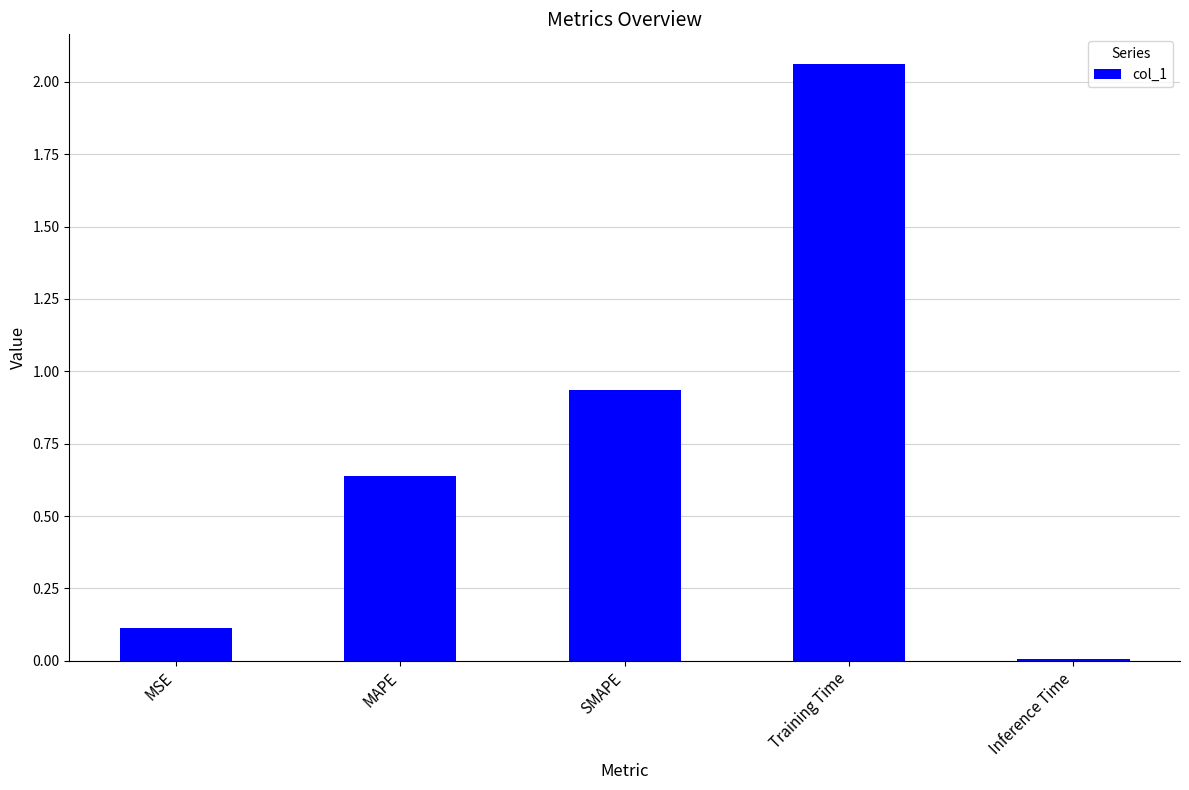

Where is the data nearest to the value 1?

SMAPE